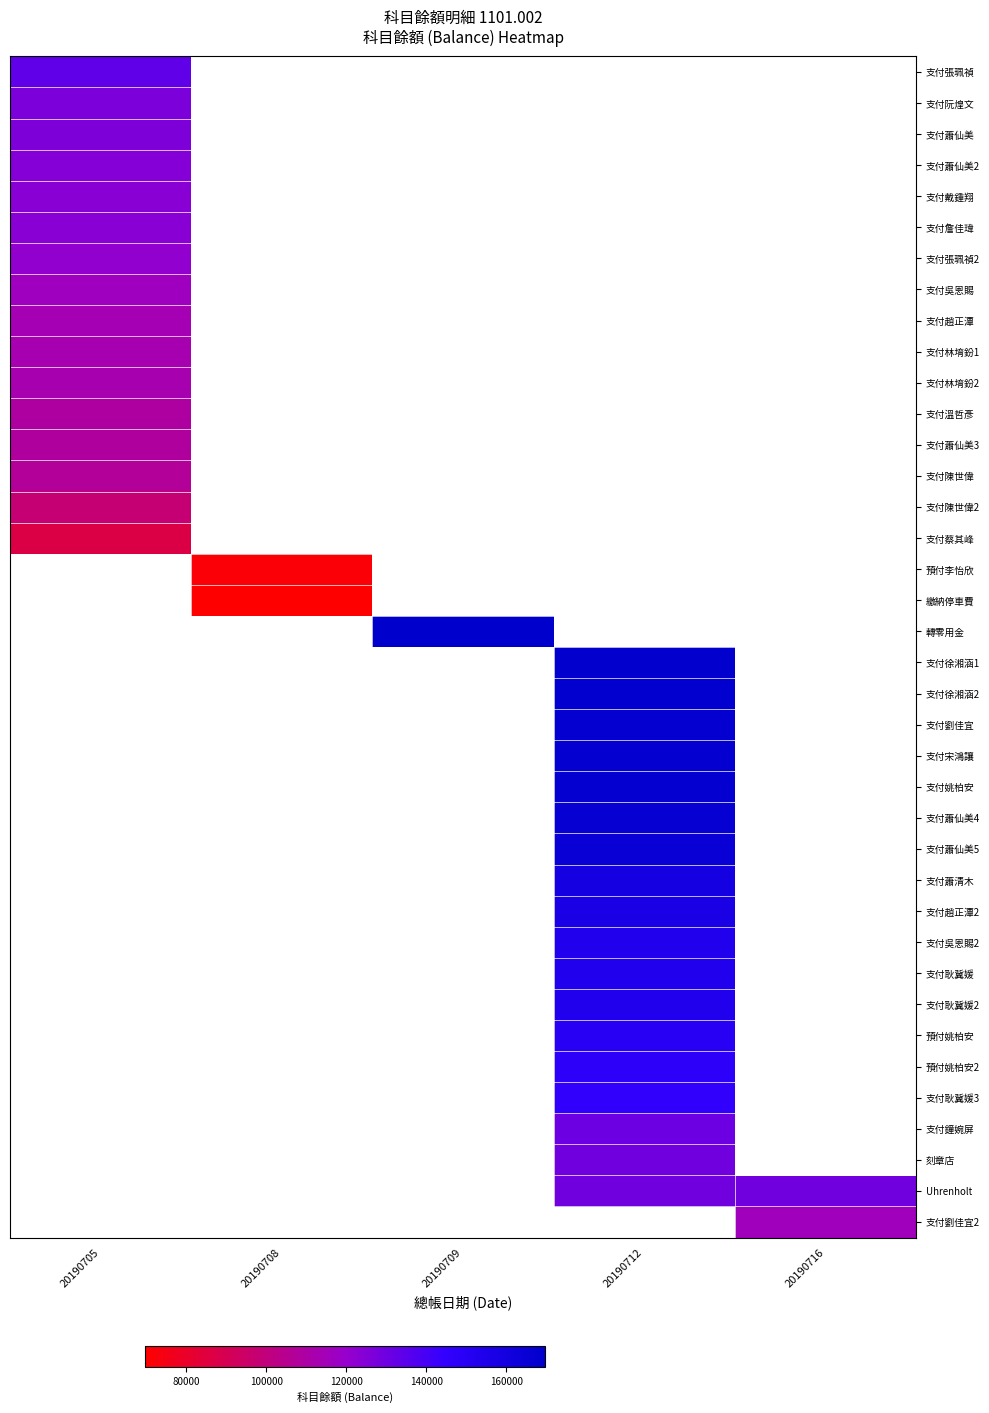

At how many categories does at least one series exceed 89107?

4